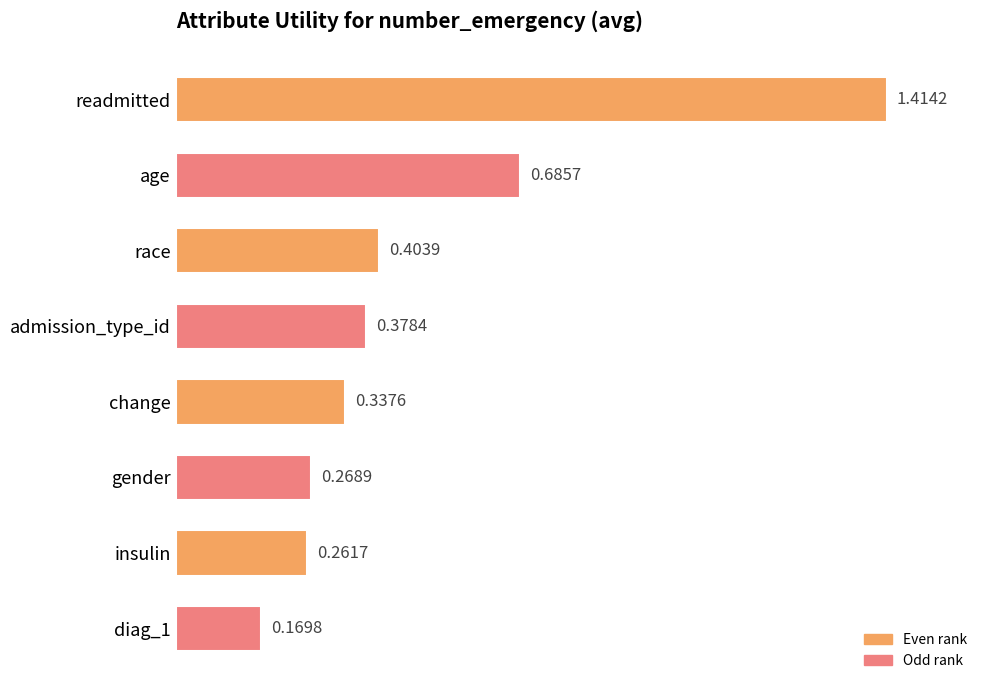

Between race and age, which is larger?

age